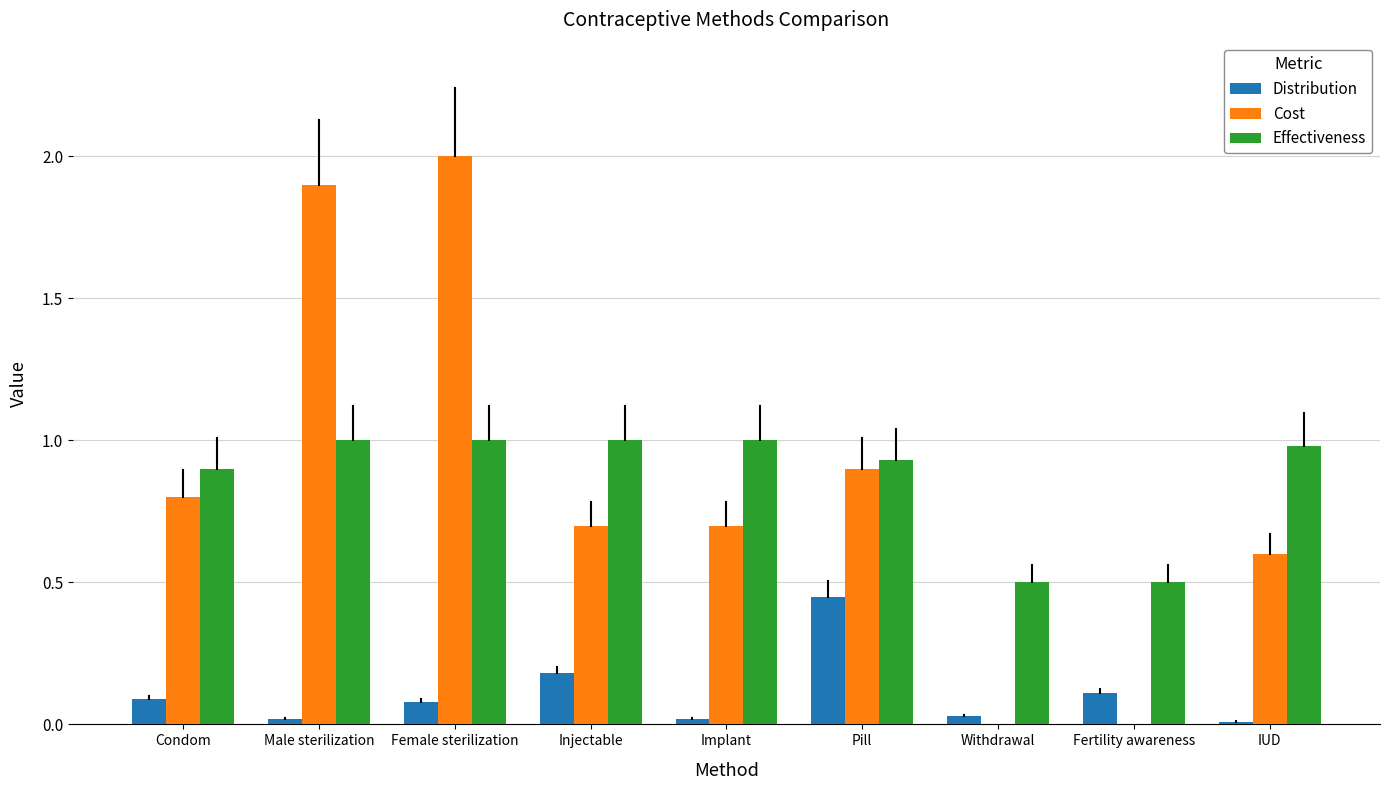

What are all the series names shown in the legend?

Distribution, Cost, Effectiveness